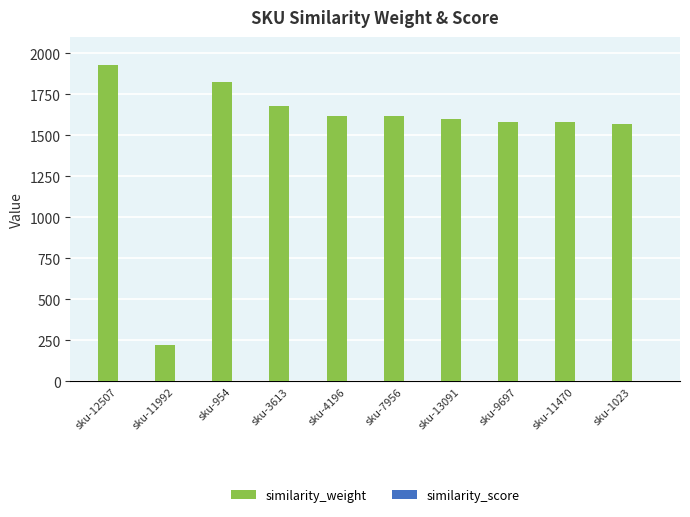

The similarity_weight series shows 128 at sku-11992. True or false?

False